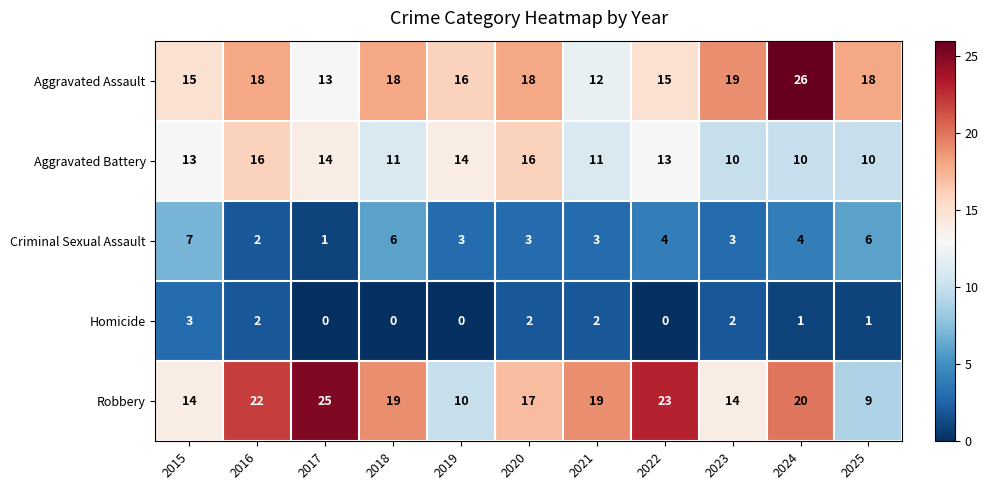

List the series in order of their peak value, lowest first.

Homicide, Criminal Sexual Assault, Aggravated Battery, Robbery, Aggravated Assault